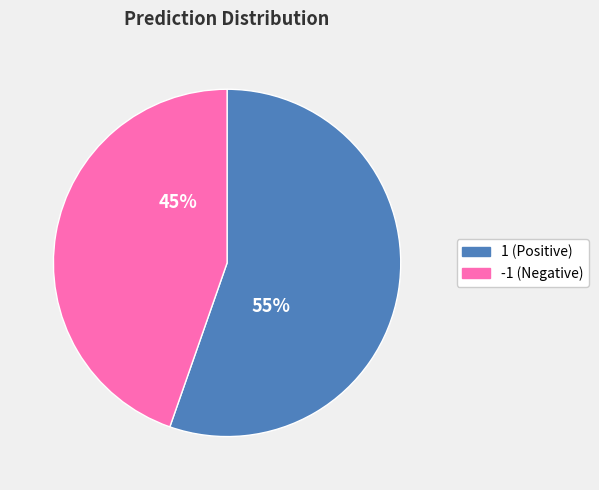

What is the ratio of the value at 1 to the value at -1?

1.2